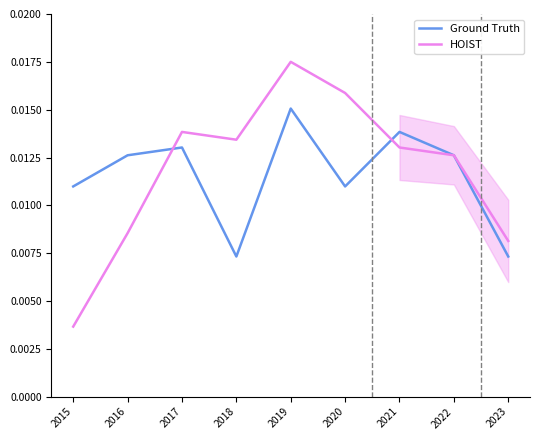

True or false: Ground Truth and HOIST cross at least once.

True